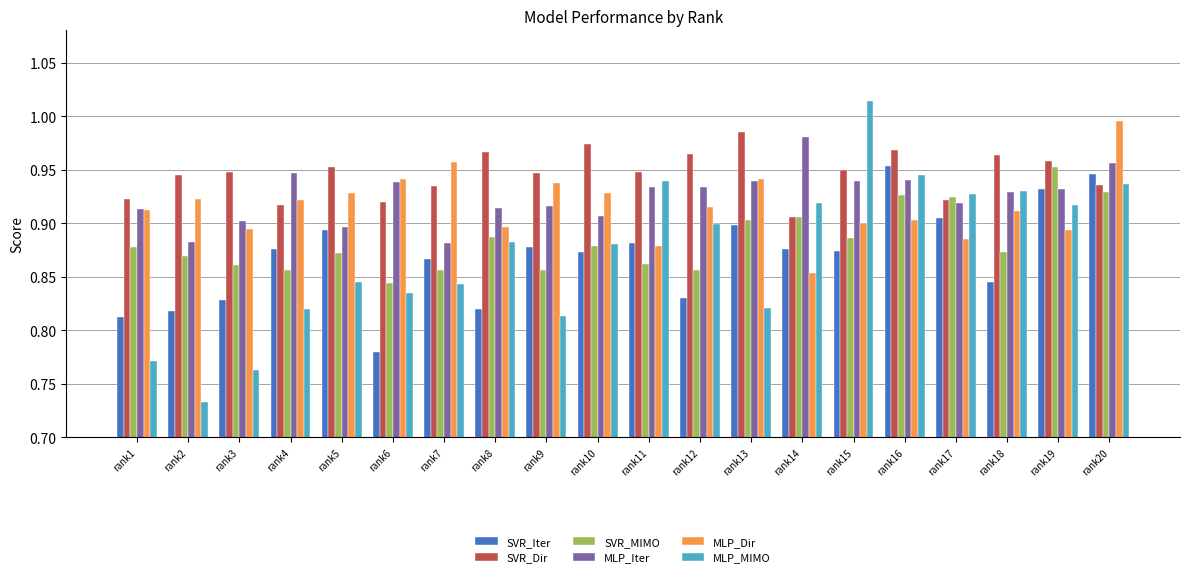

Which series has the widest spread of values?

MLP_MIMO